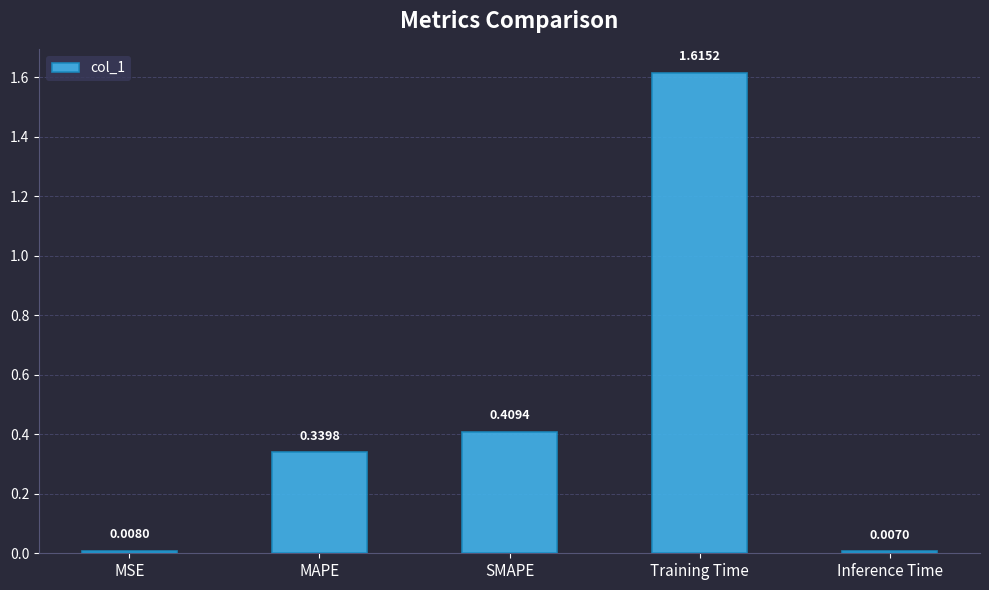

The value at MAPE is 0.2. True or false?

False